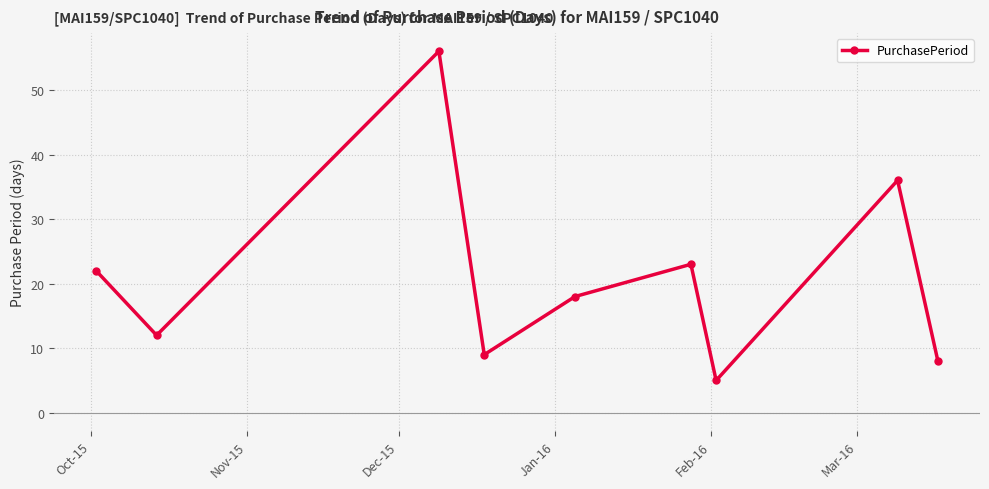

Reading left to right, extract all data points from this chart.

22	12	56	9	18	23	5	36	8